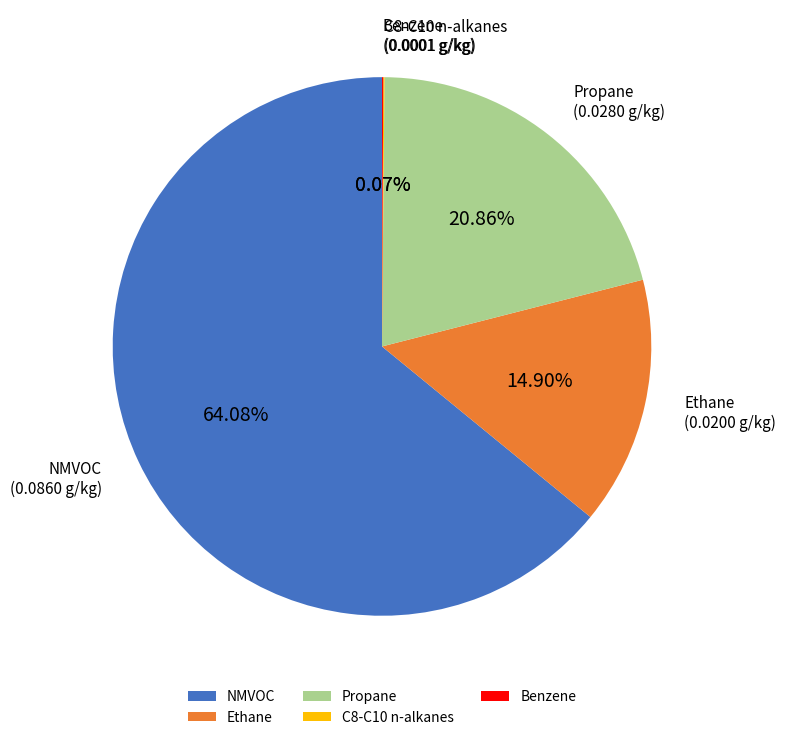

Do NMVOC and Ethane together represent more than half of the pie?

Yes